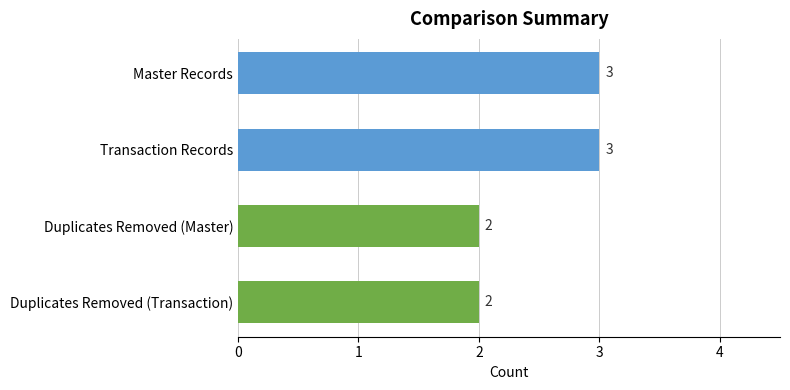

What is the sum of the values at Transaction Records and Duplicates Removed (Transaction)?

5